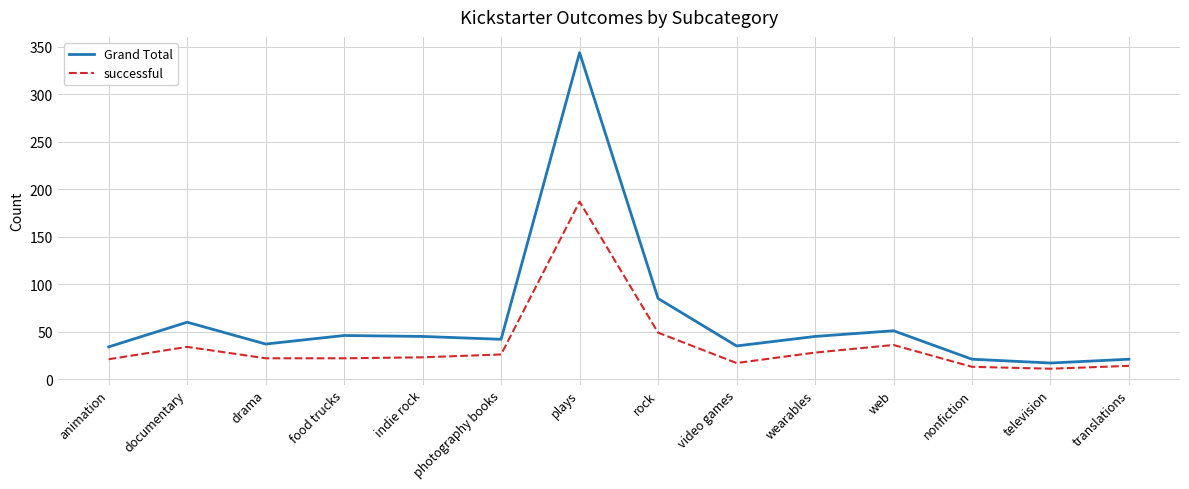

Between rock and nonfiction, which series saw the biggest shift?

Grand Total